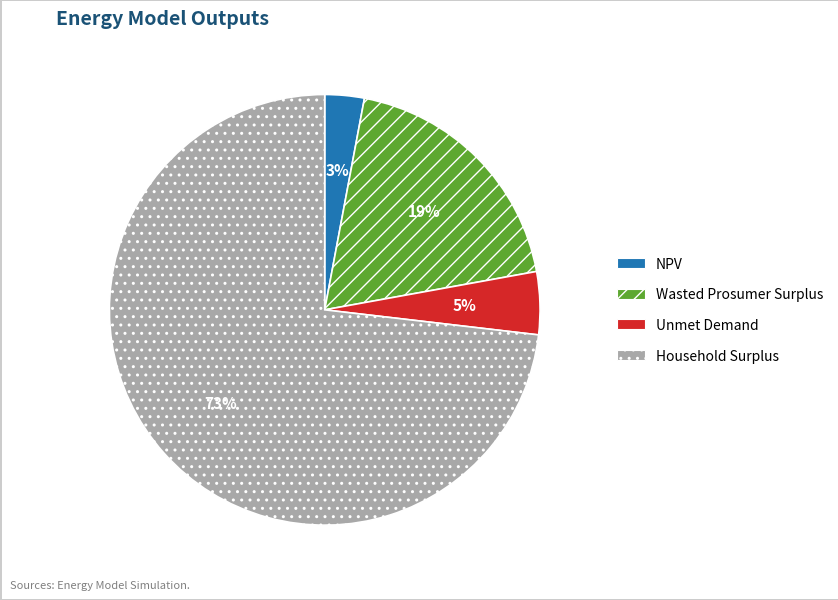

How many slices are in this pie chart?

4